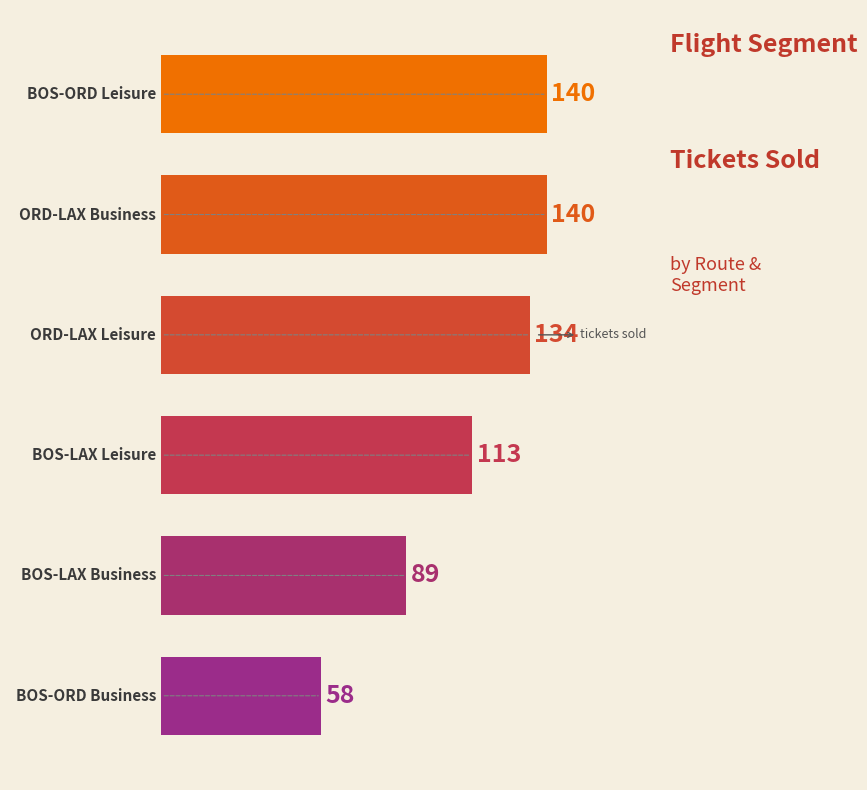

Does the chart contain any negative values?

No